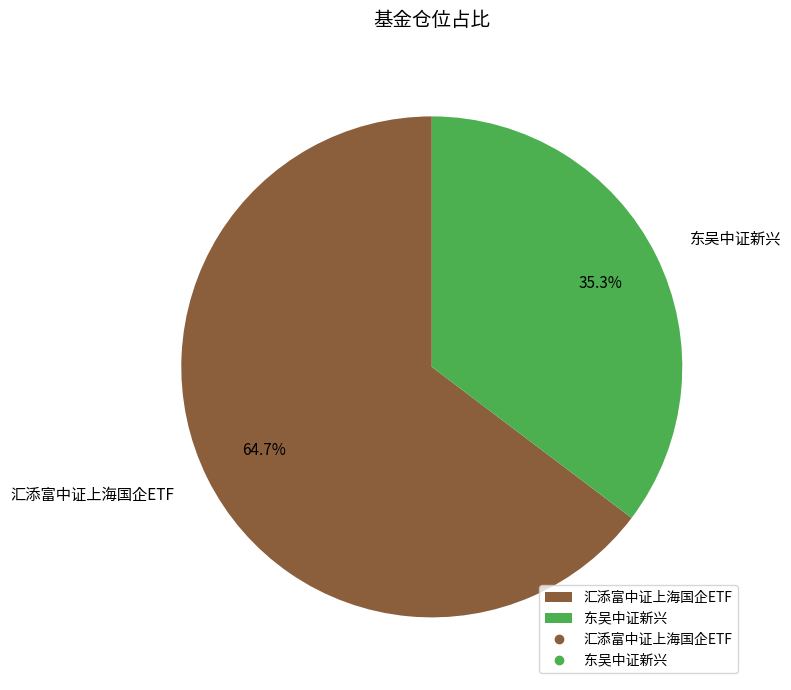

To the nearest percent, what is the average slice percentage?

50%